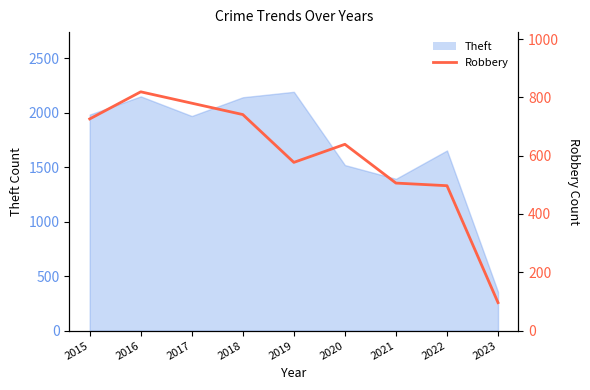

How many lines are shown in the chart?

1